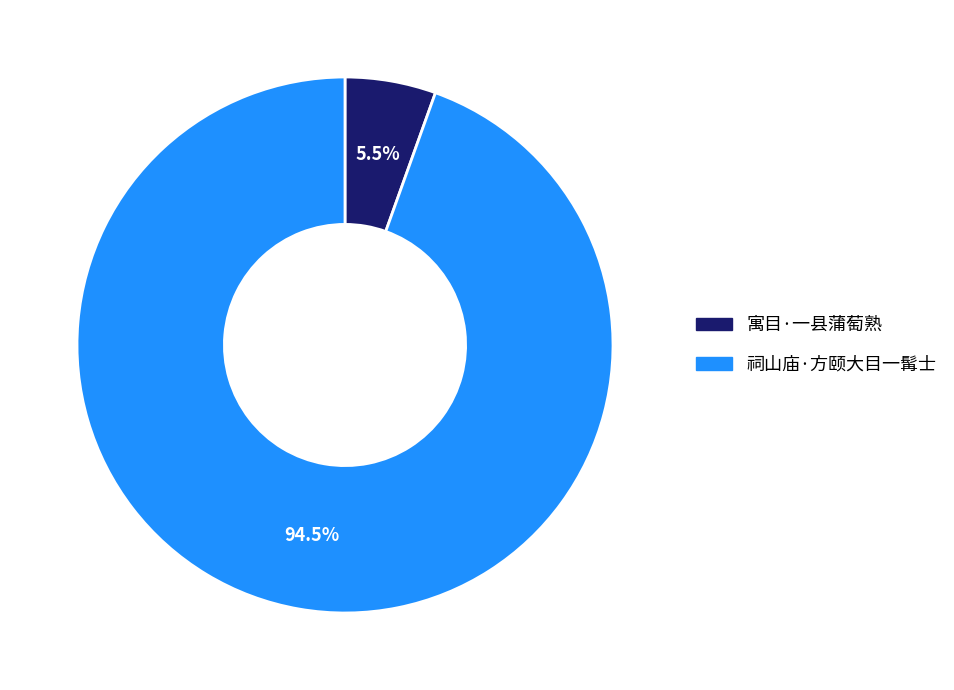

Which category has the biggest portion of the pie?

祠山庙·方颐大目一髯士